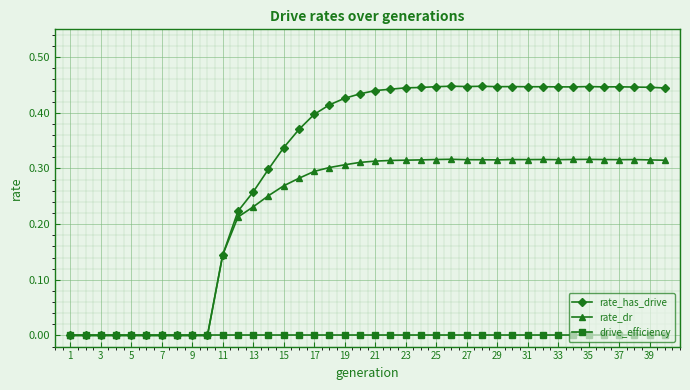

Which series has the largest range (max minus min)?

rate_has_drive